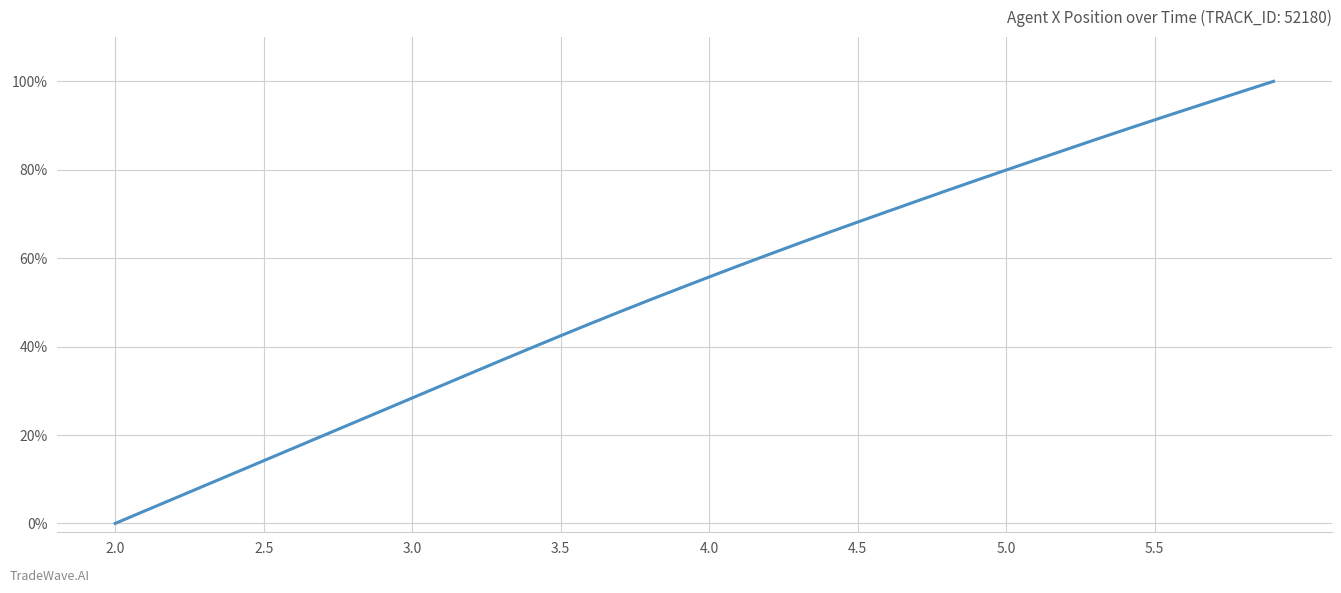

Is this an area chart (filled region under the line)?

No